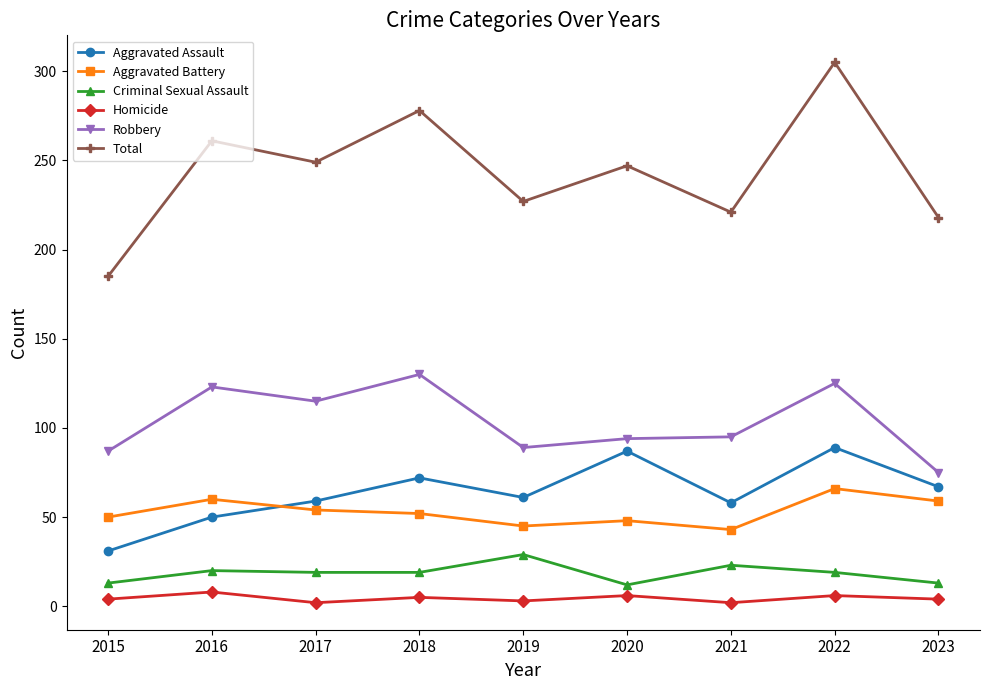

What is the difference between the maximum and second lowest values in the Aggravated Battery series?

21